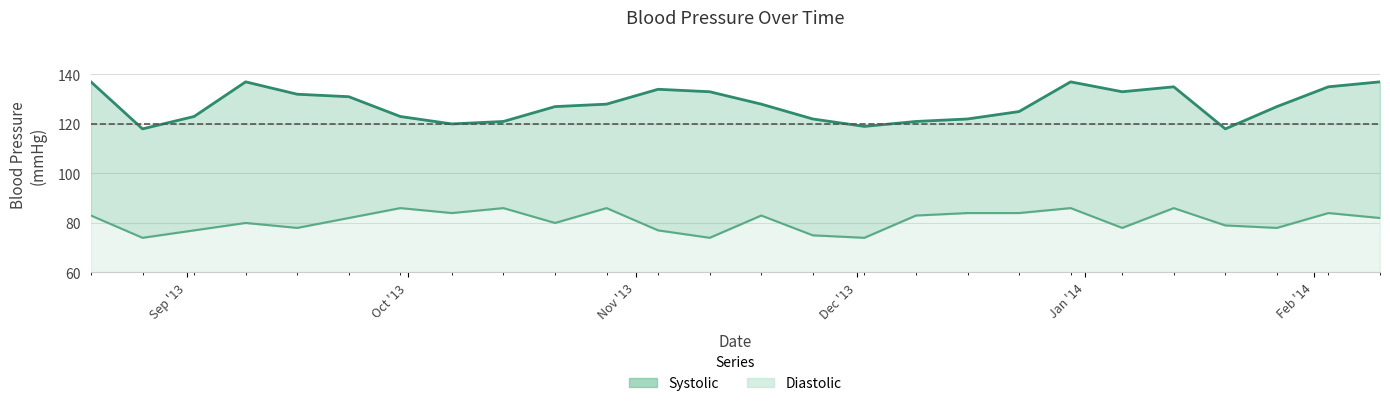

True or false: Diastolic (line) has more than 1 points higher than both neighbors.

True